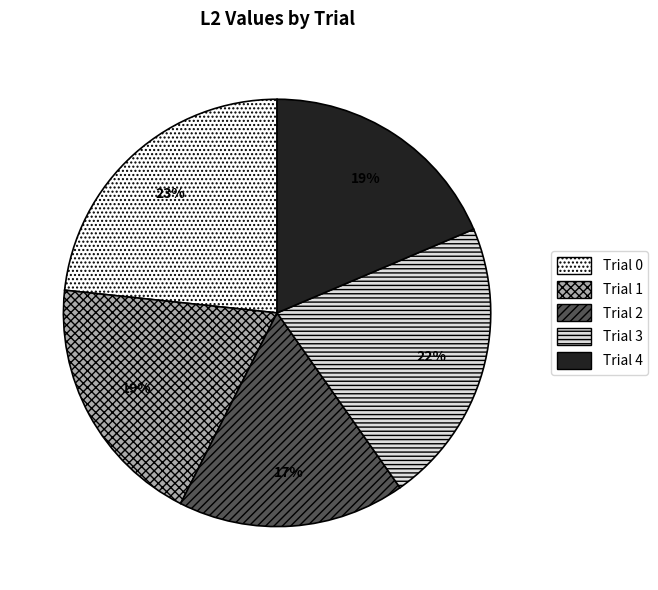

Which slice is the largest?

Trial 0